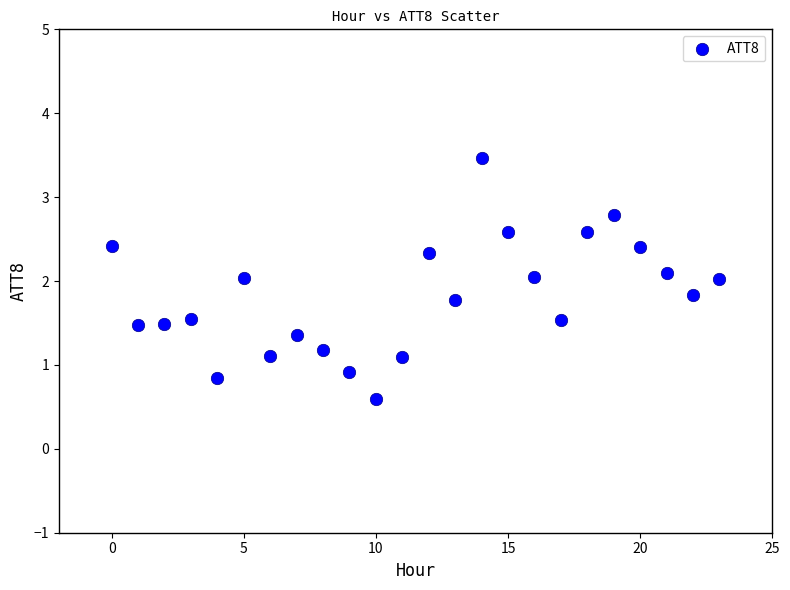

What is the range of Y values (max minus min)?

2.9